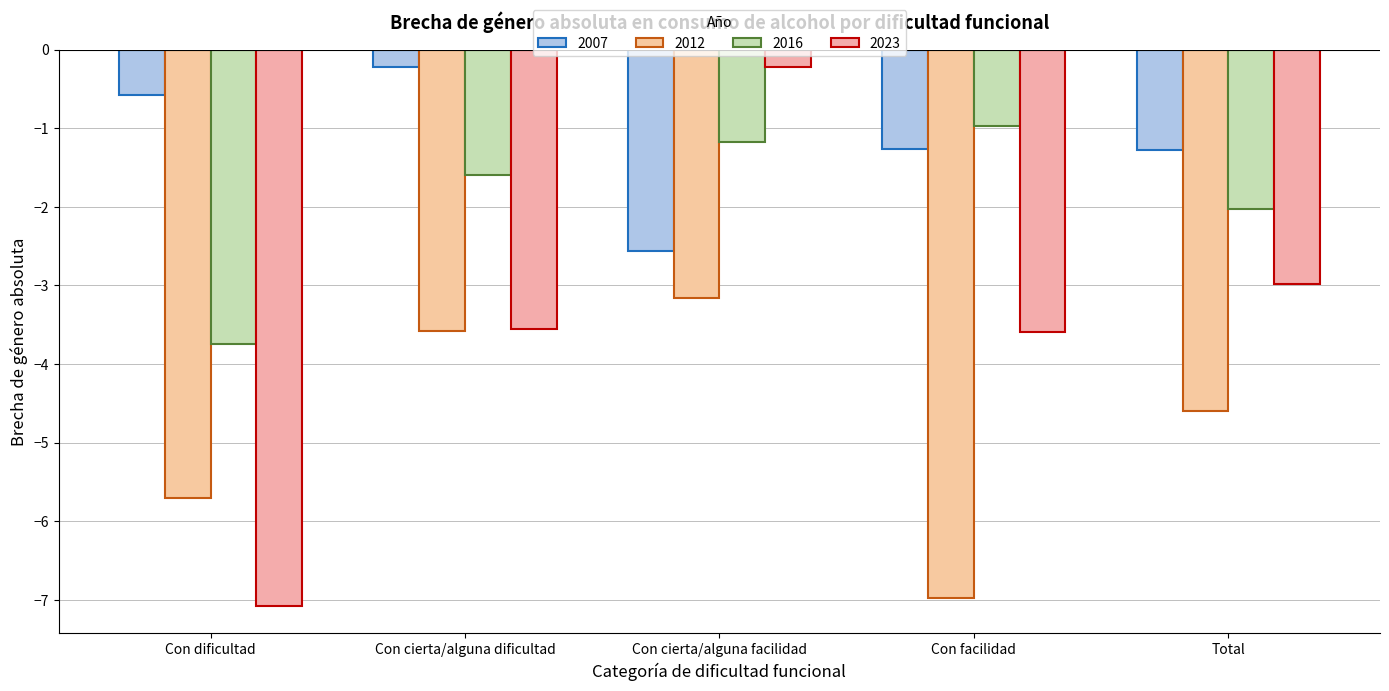

At which label does 2023 first exceed -3?

Con cierta/alguna facilidad